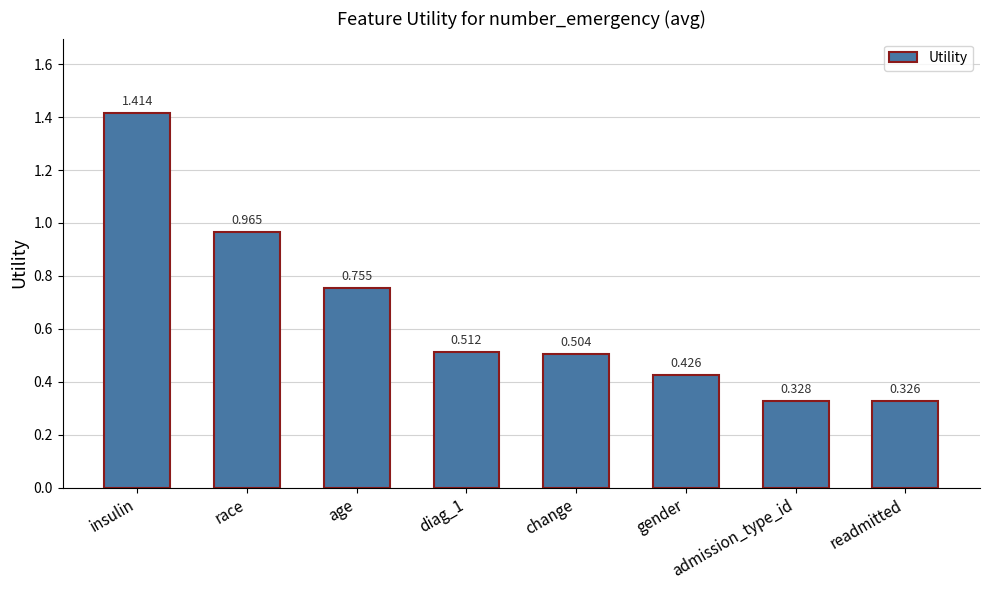

At which label is the value closest to 0?

readmitted